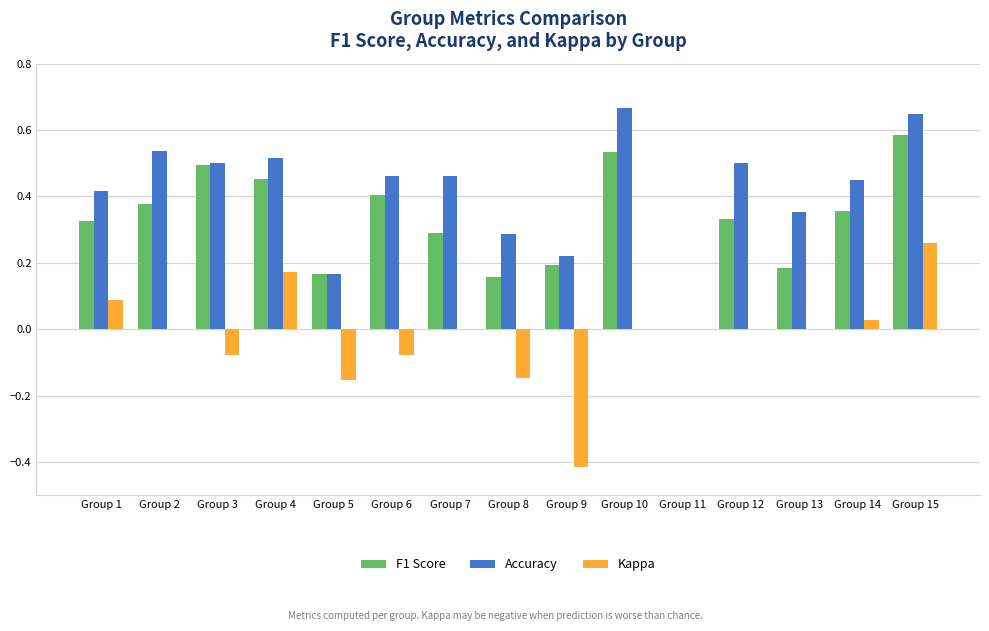

Which series has the largest total across all categories?

Accuracy